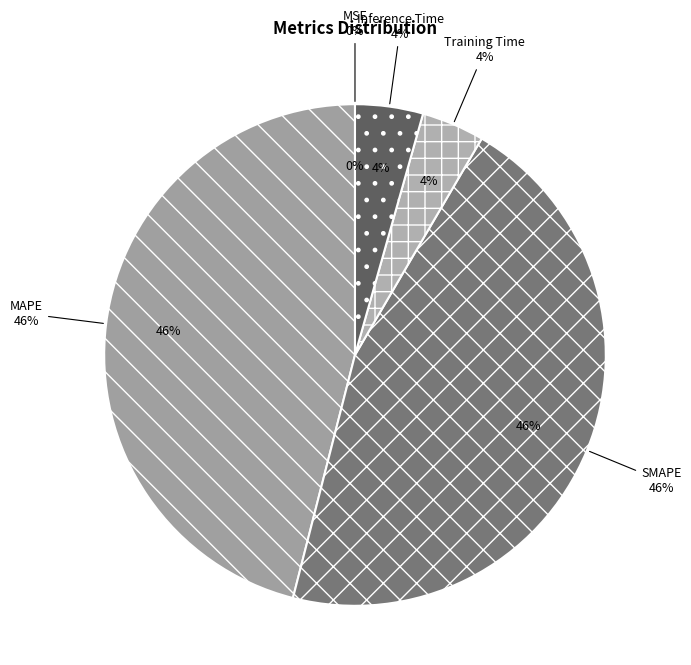

Which has a higher value, Training Time or Inference Time?

Inference Time